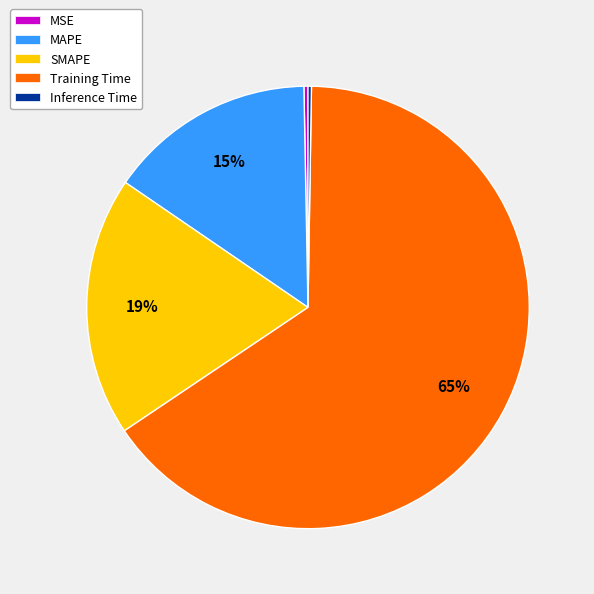

Is it true that SMAPE is 19% of the pie?

True